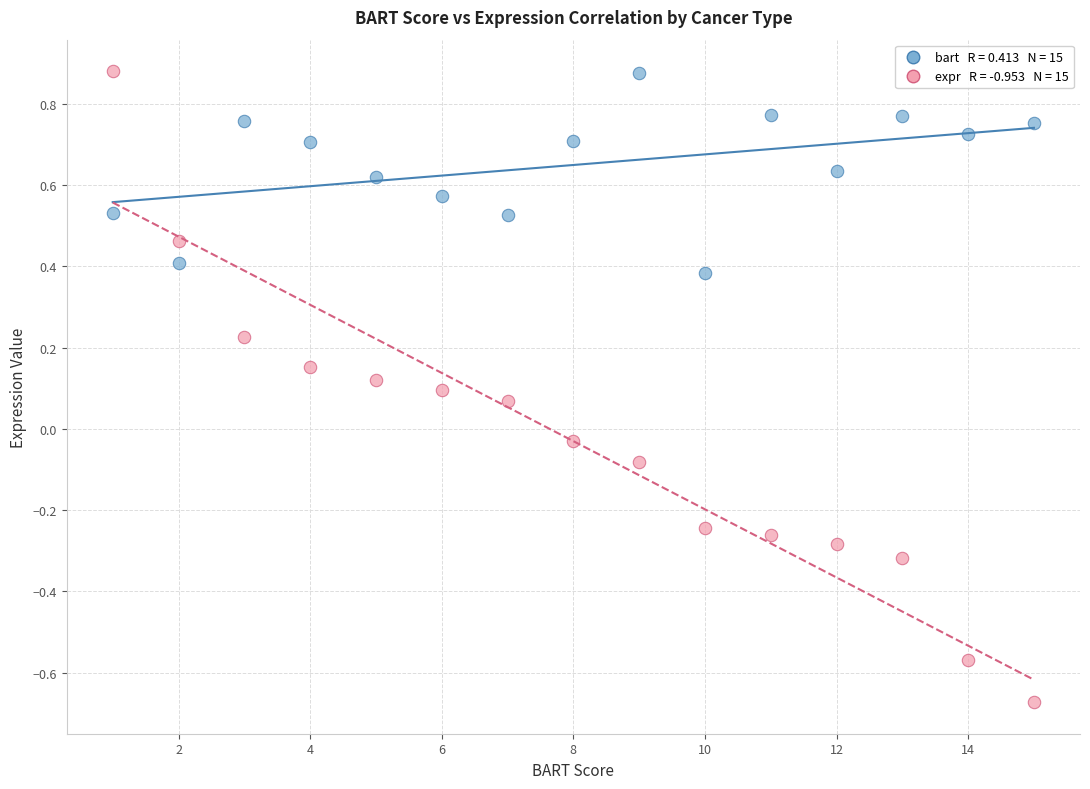

Across all data points, what is the range of Y values (max minus min)?

1.6